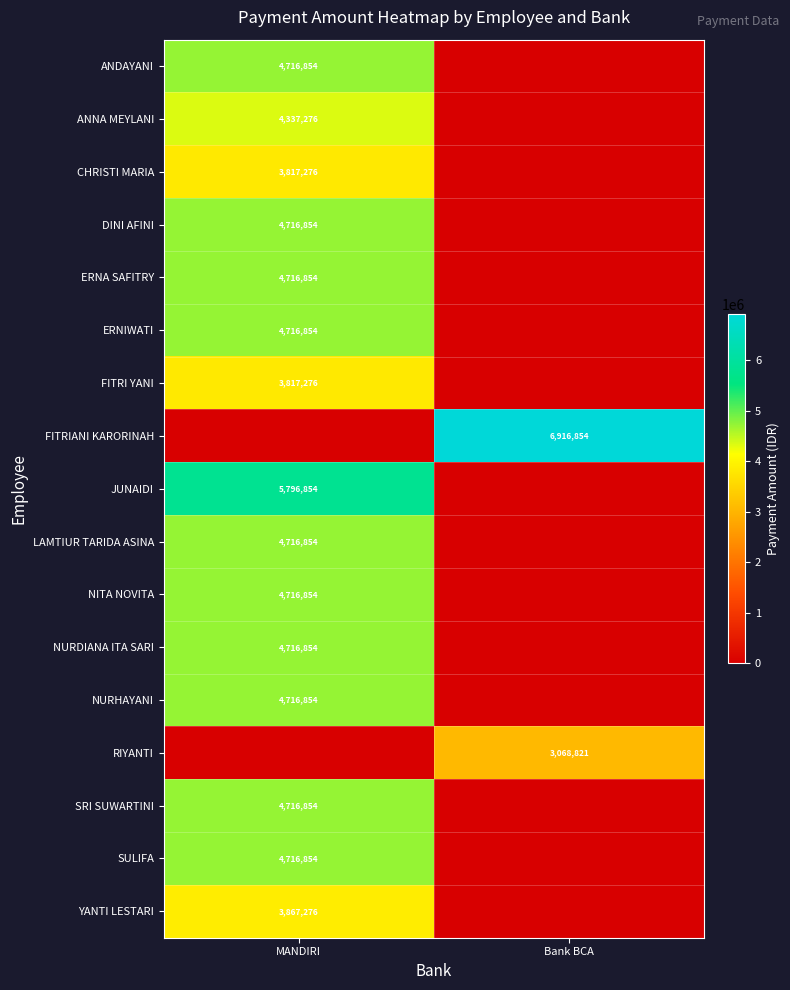

The RIYANTI series shows 3068821 at Bank BCA. True or false?

True